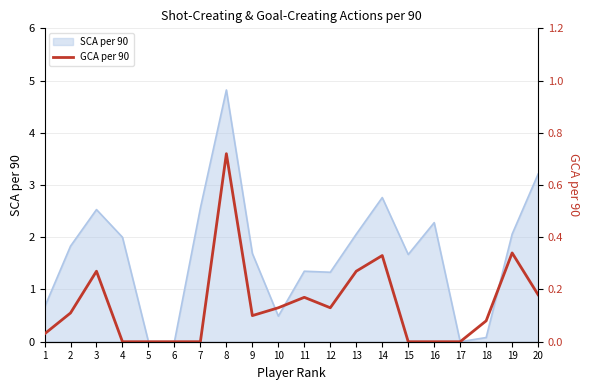

Reading left to right, list all the values displayed in this chart.

0.0	0.1	0.3	0.0	0.0	0.0	0.0	0.7	0.1	0.1	0.2	0.1	0.3	0.3	0.0	0.0	0.0	0.1	0.3	0.2